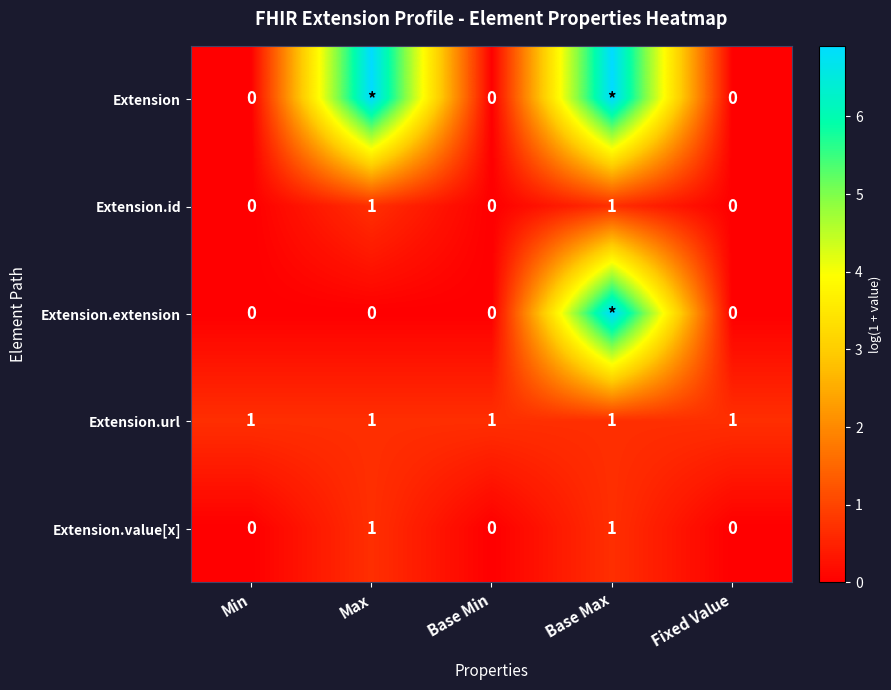

How many values in the Extension.value[x] series exceed 0?

2